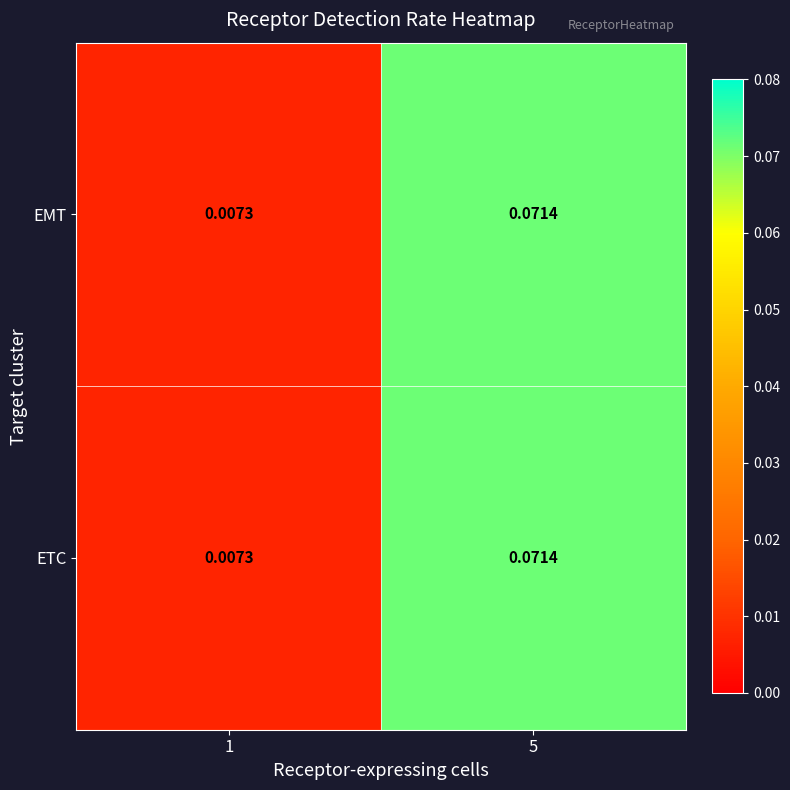

Is the value of ETC at 5 greater than the value of EMT at 1?

Yes